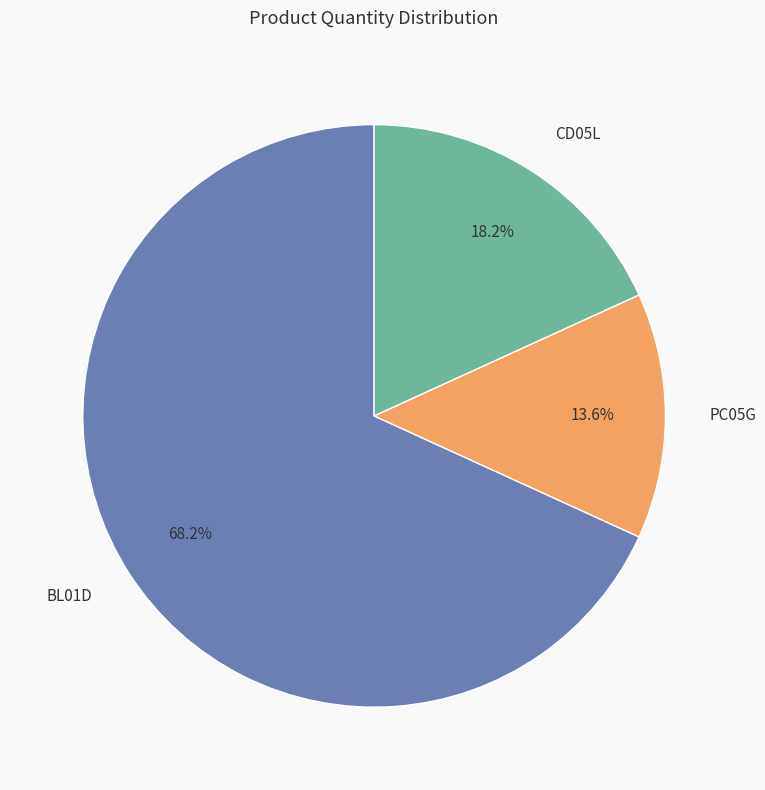

Which slice is the largest?

BL01D